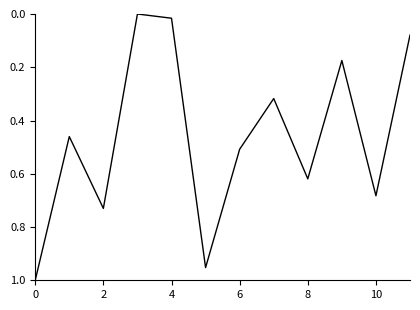

True or false: there are more than 2 points higher than both neighbors.

True